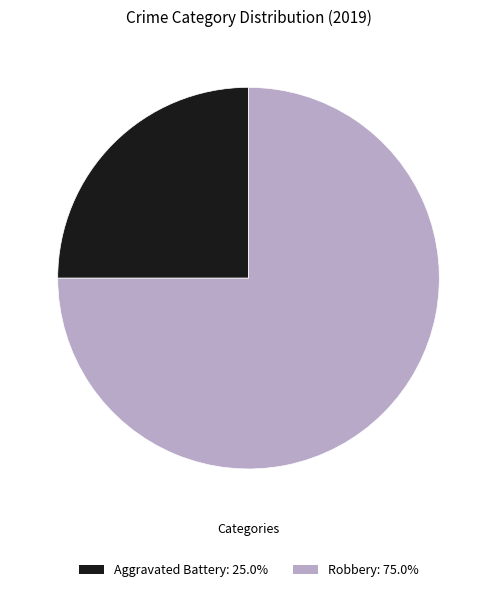

True or false: Aggravated Battery accounts for 25% of the total.

True